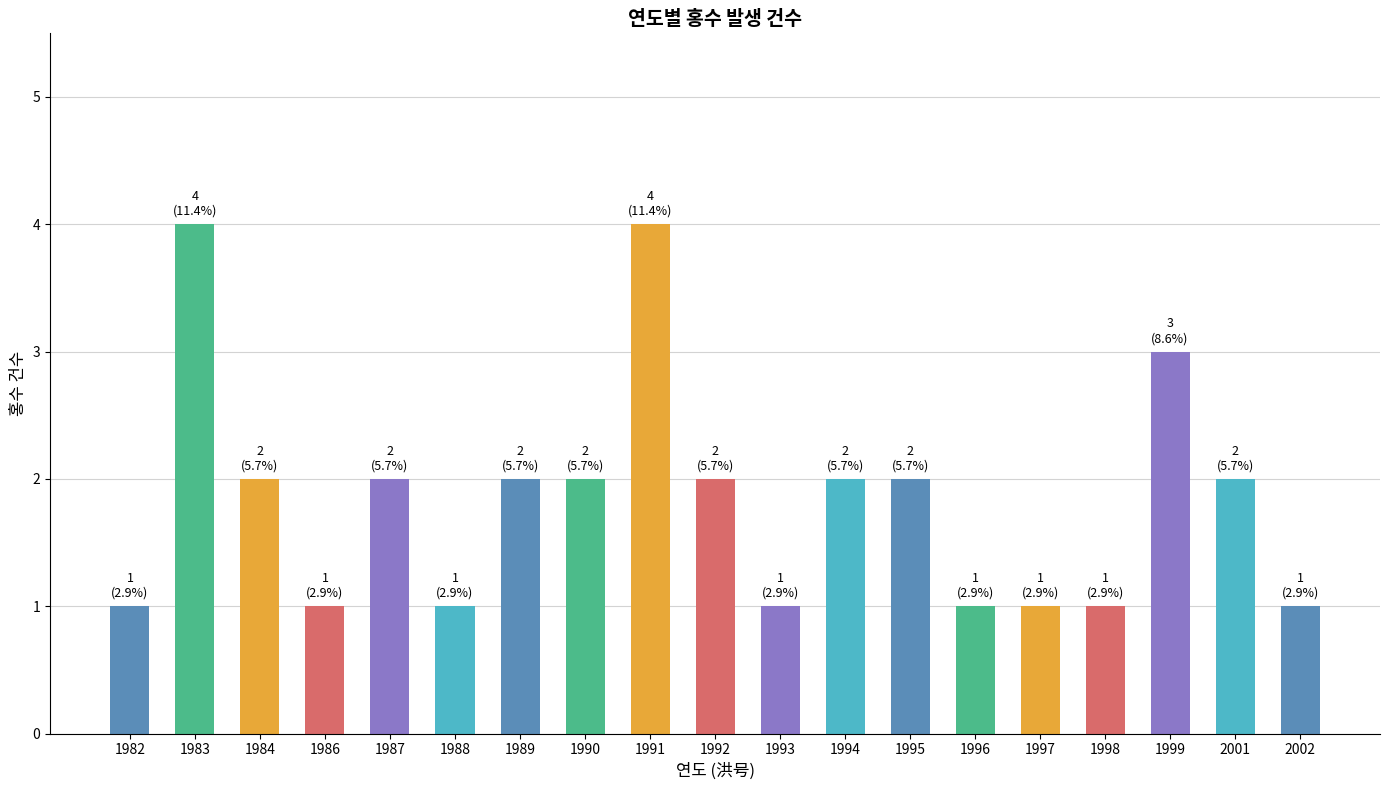

What is the minimum value shown in the chart?

1